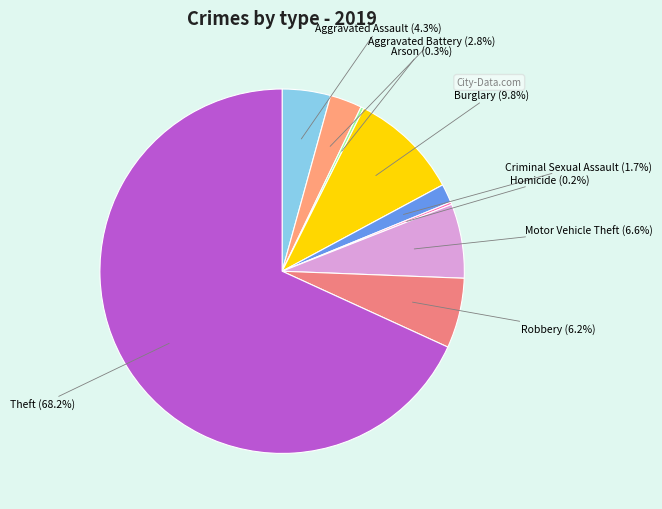

What is the largest slice in the pie chart?

Theft